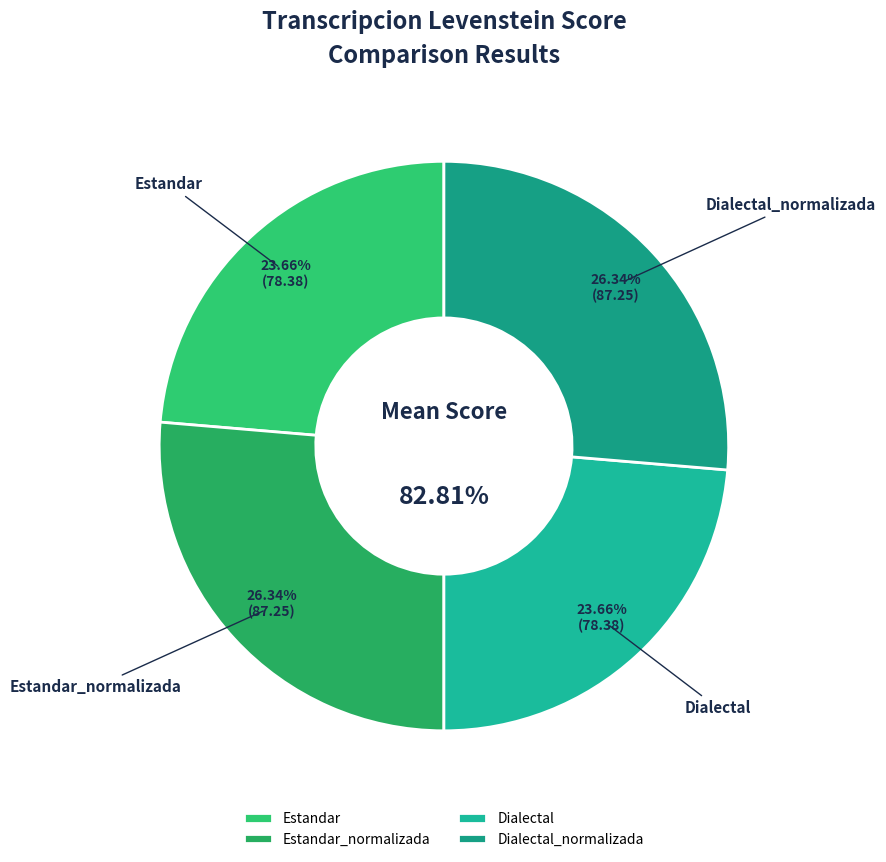

To the nearest percent, what percentage of the pie is Estandar?

24%